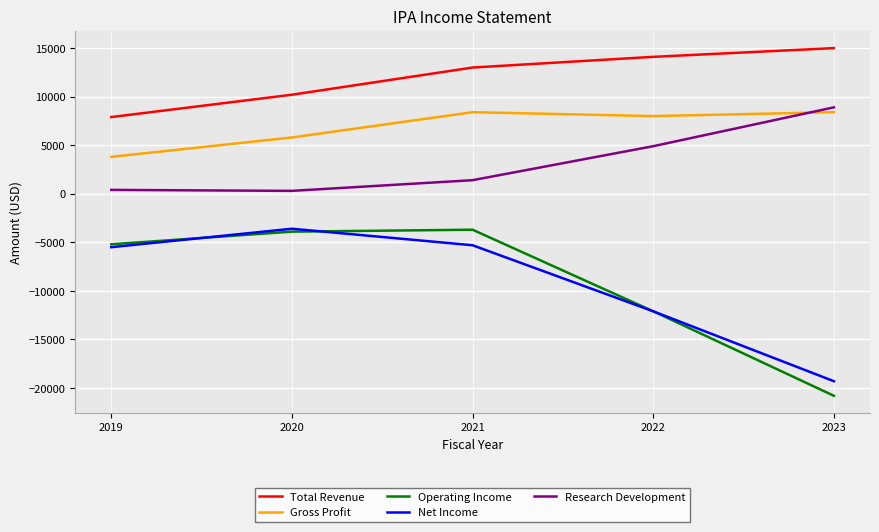

At how many categories does at least one series exceed 6230?

5